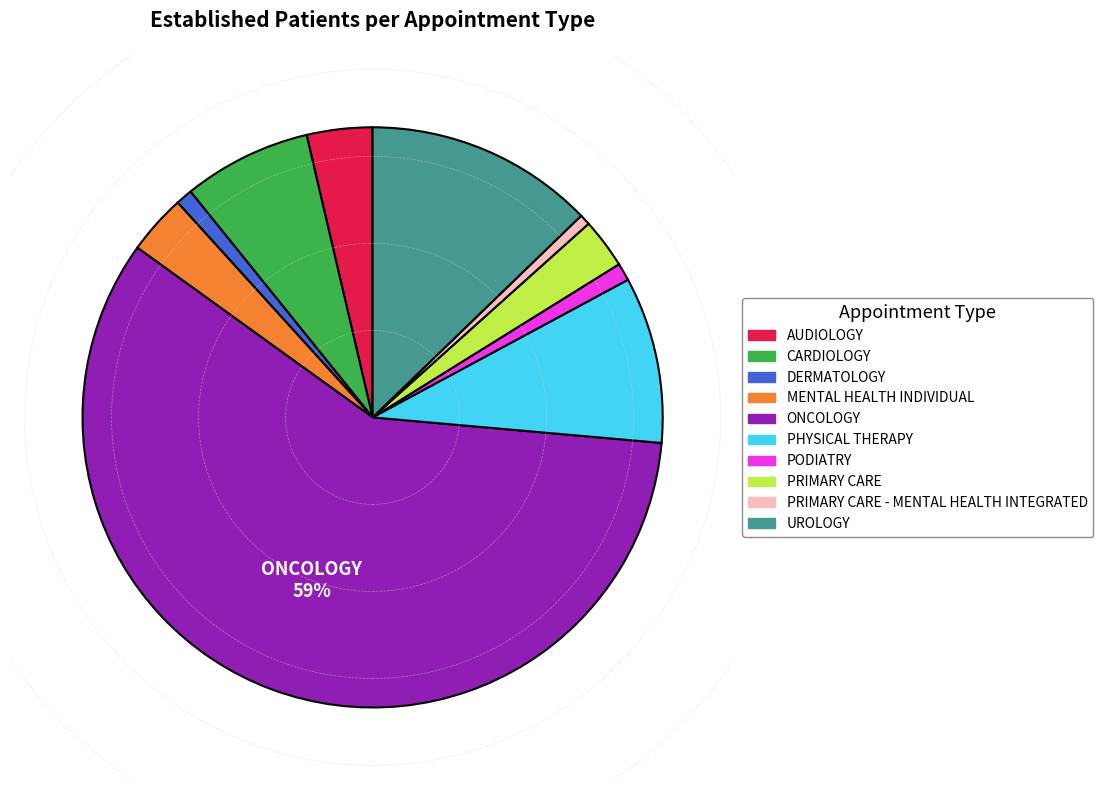

Is there any slice that represents more than half of the pie?

Yes